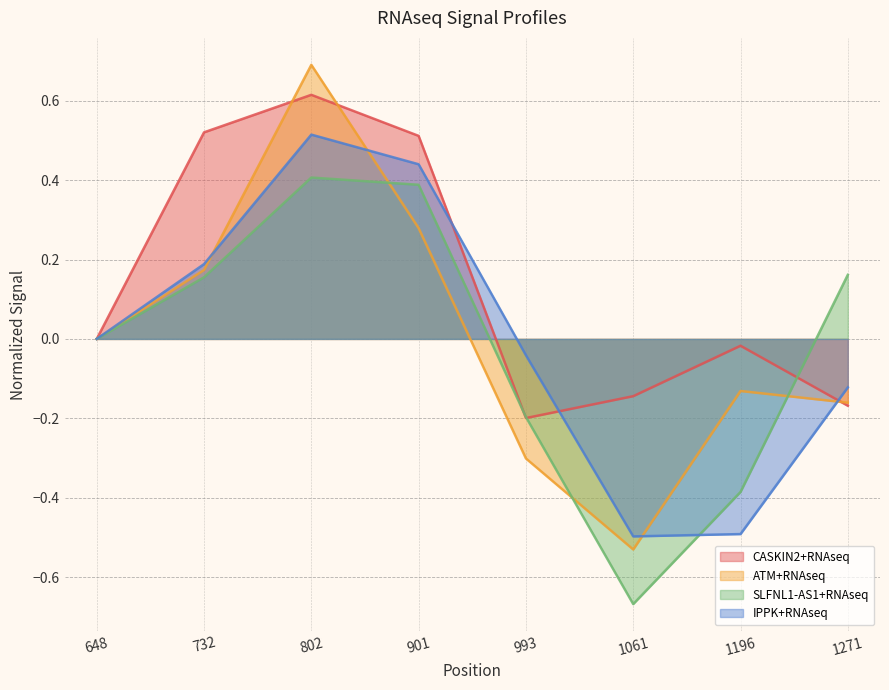

How many interior local valleys does the SLFNL1-AS1+RNAseq series have?

1